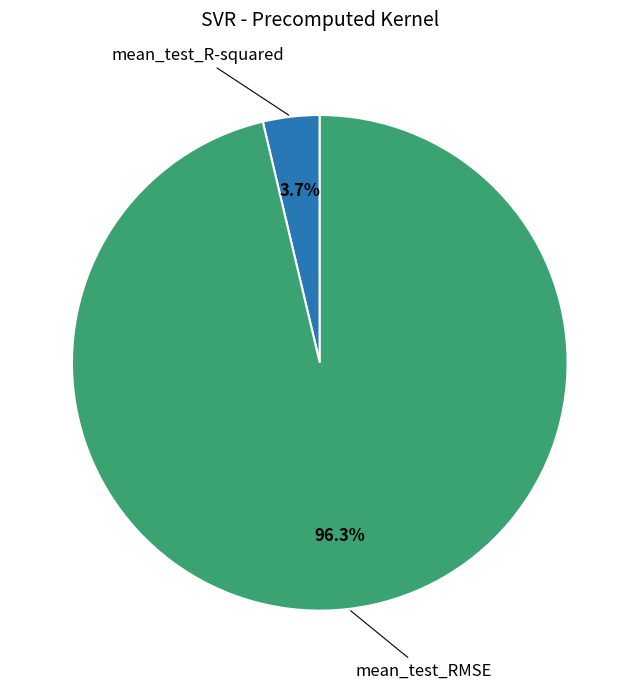

To the nearest percent, what is the difference between the mean_test_RMSE and mean_test_R-squared slice percentages?

93%